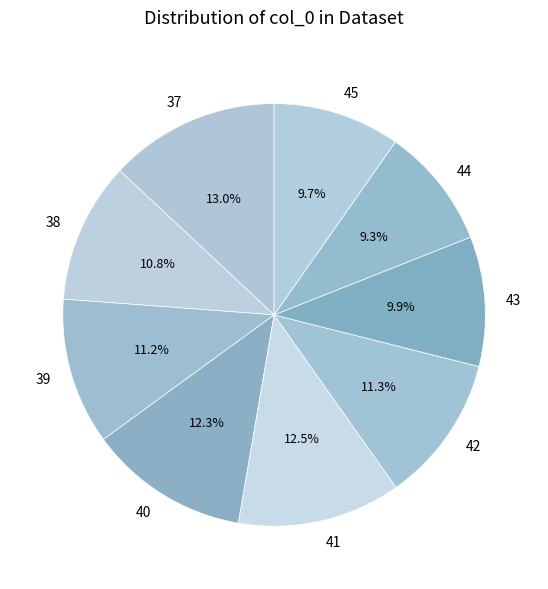

To the nearest percent, what percentage of the pie is 44?

9%